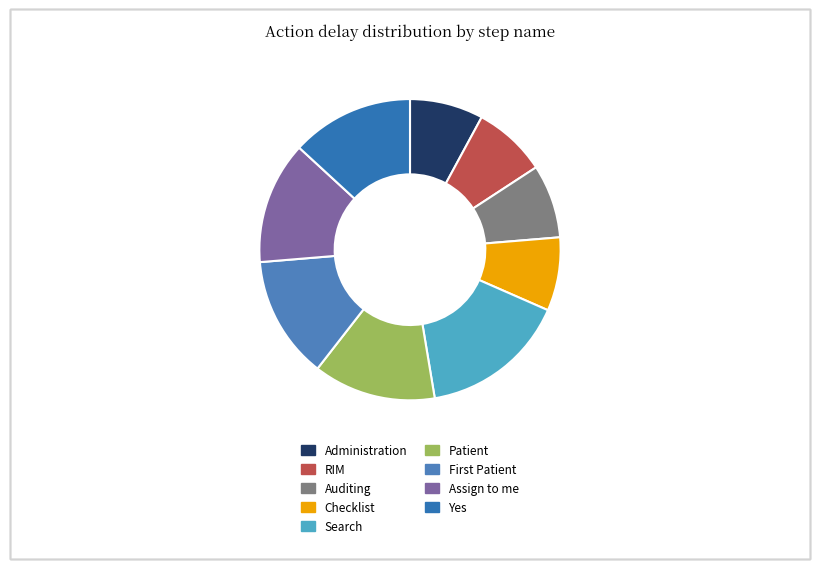

Do Search and Checklist together represent more than half of the pie?

No